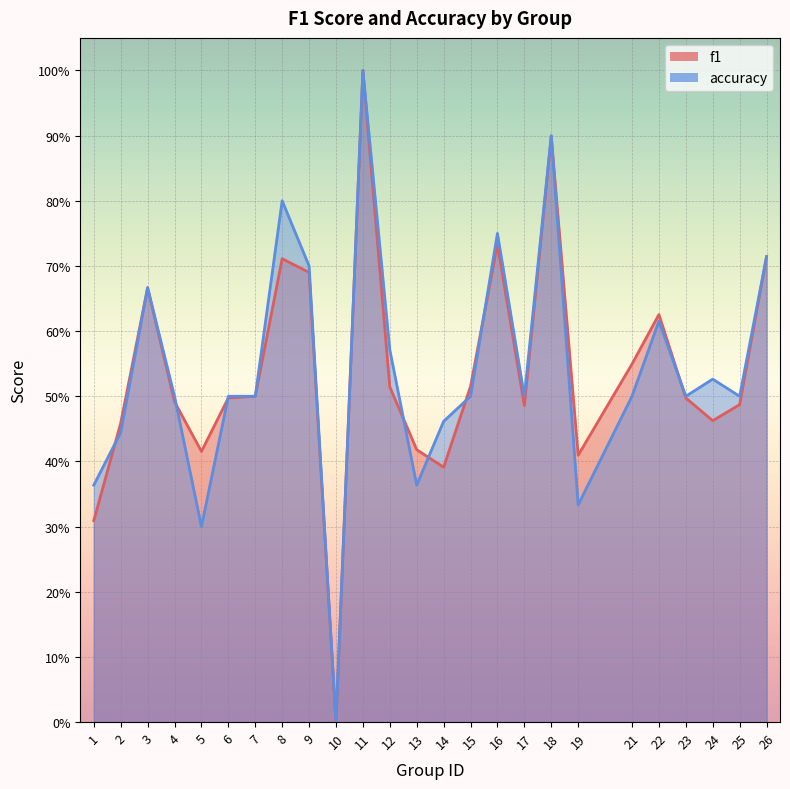

At how many categories does at least one series exceed 0?

24